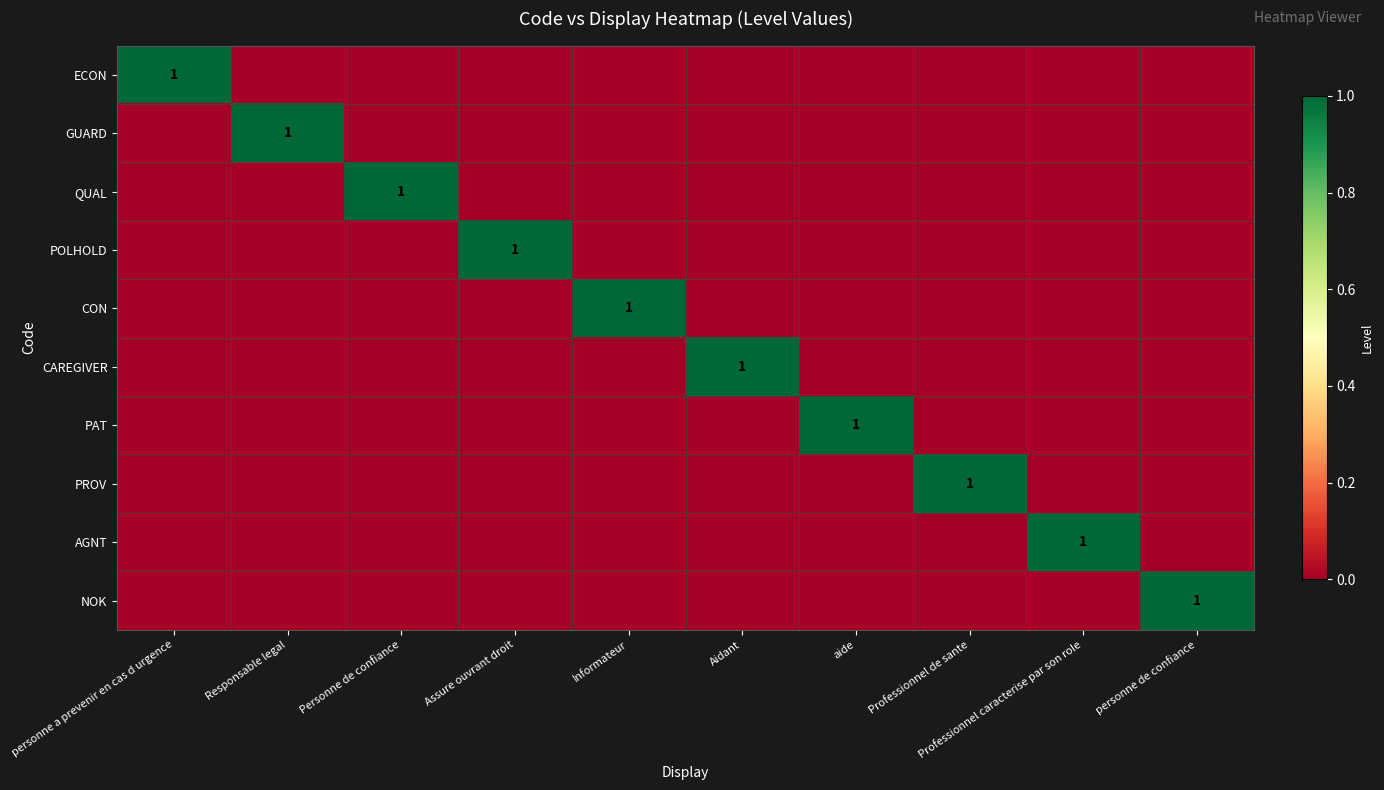

What is the sum of all PAT values?

1